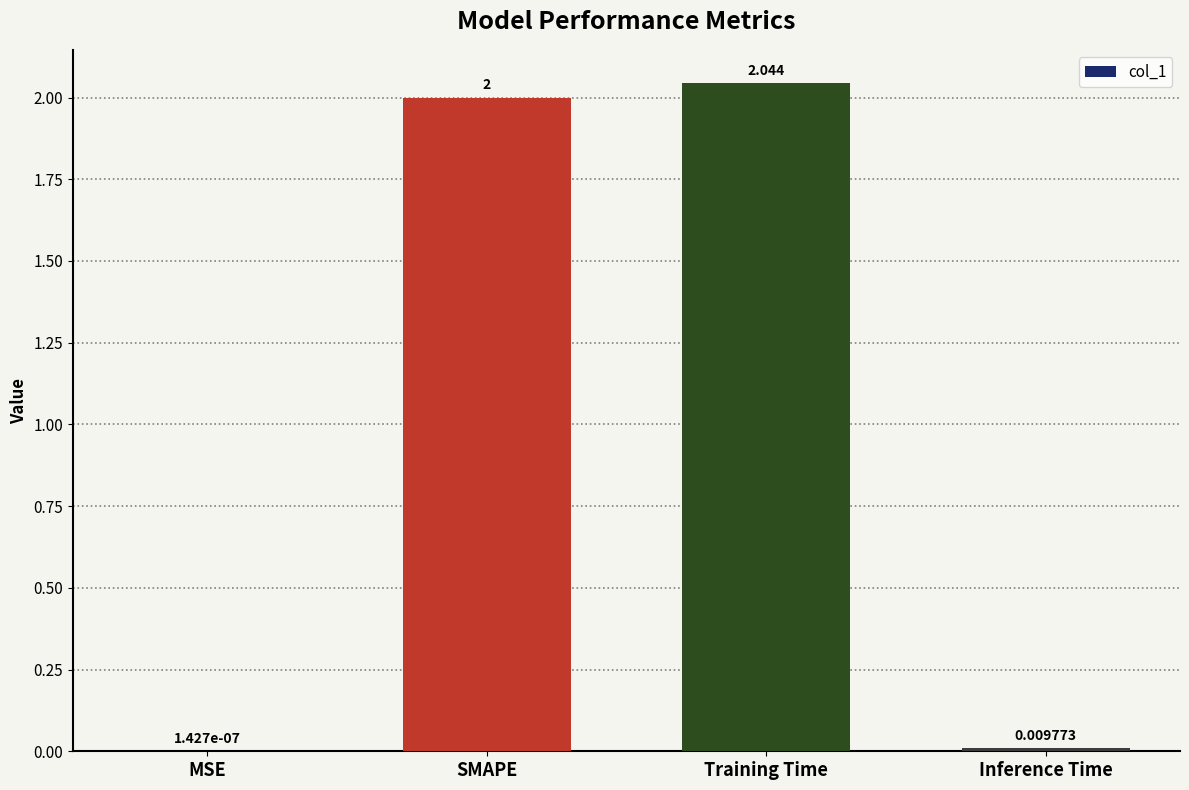

What is the greatest value displayed?

2.0